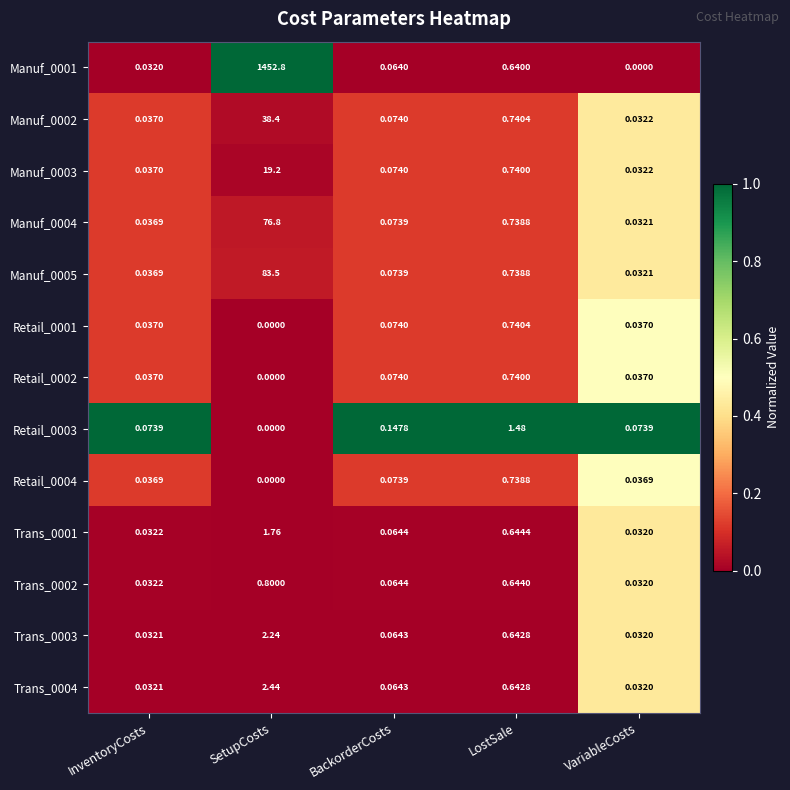

Is the value of Manuf_0003 at InventoryCosts greater than the value of Manuf_0002 at SetupCosts?

No